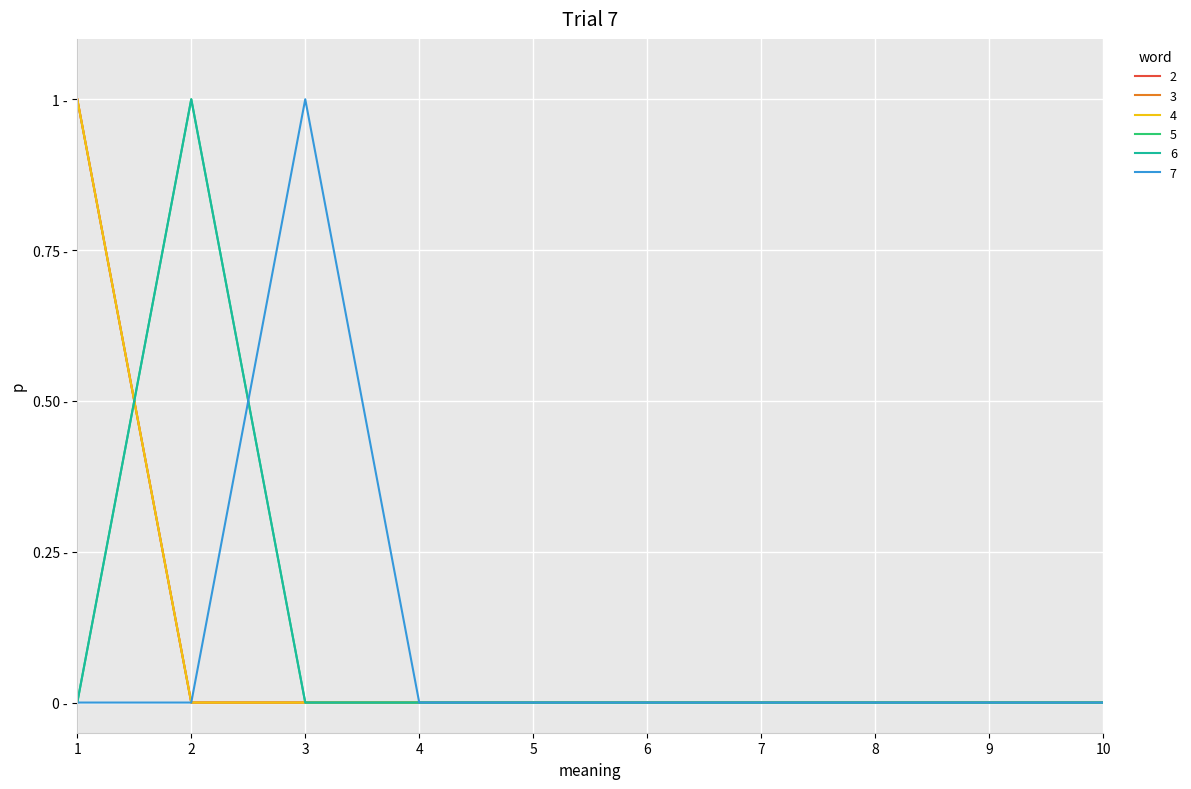

Is this an area chart (filled region under the line)?

No